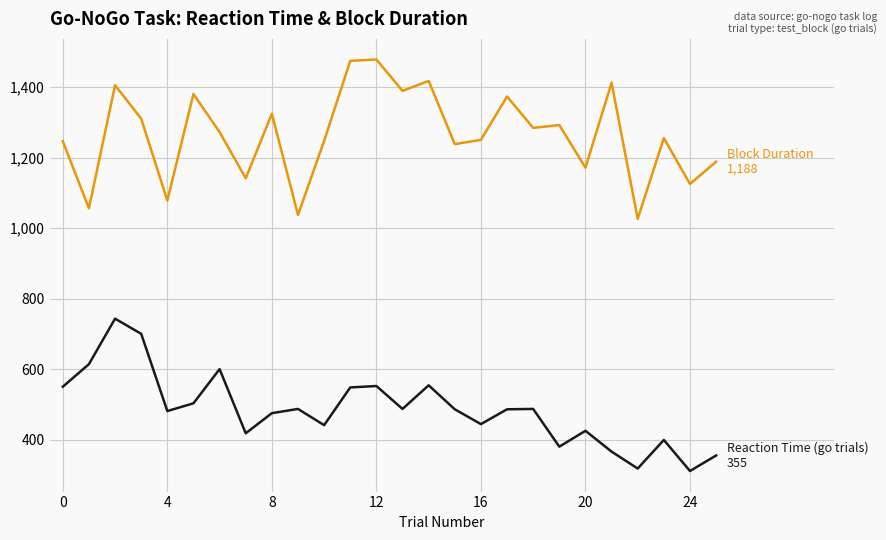

What is the greatest value displayed?

1478